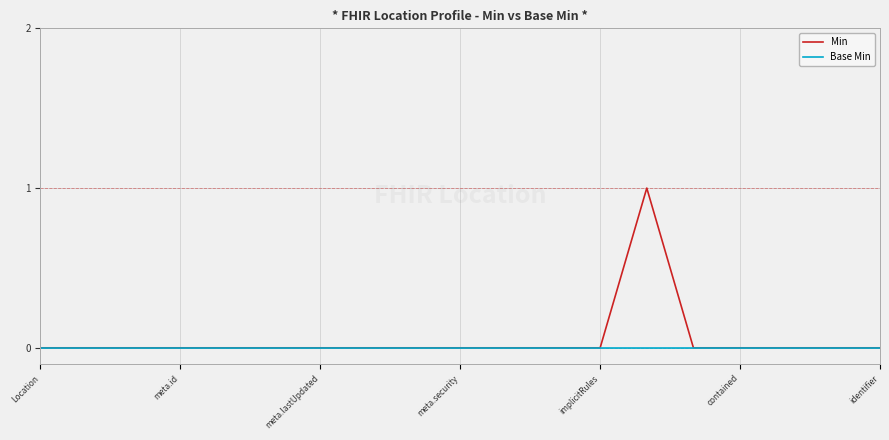

List the series in order of their peak value, highest first.

Min, Base Min